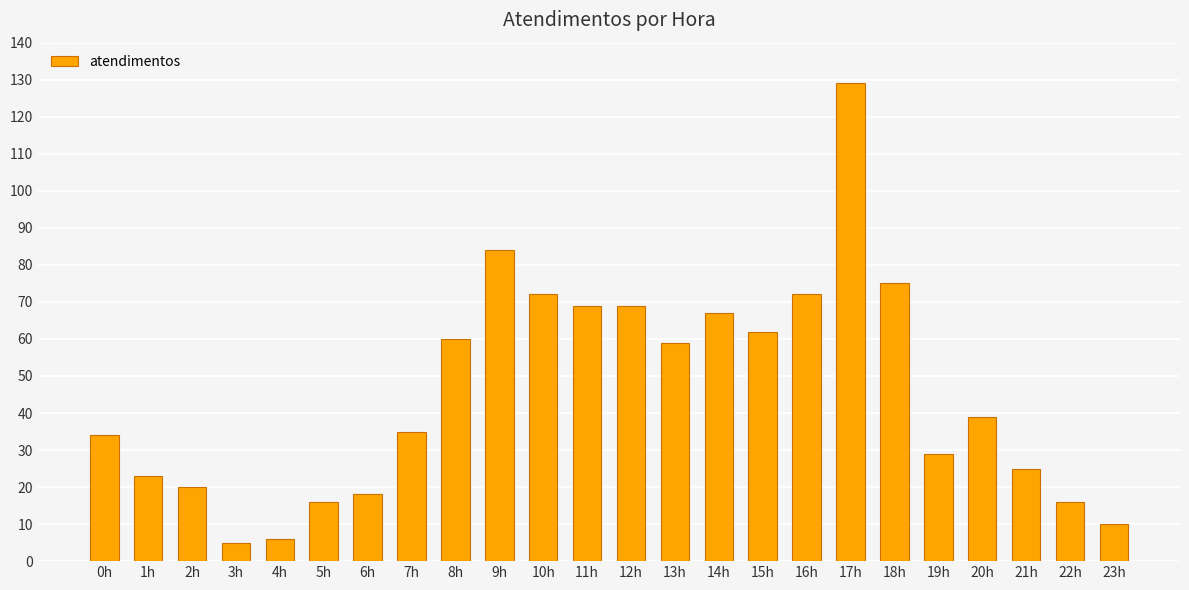

What is the change in value from 2h to 12h?

+49